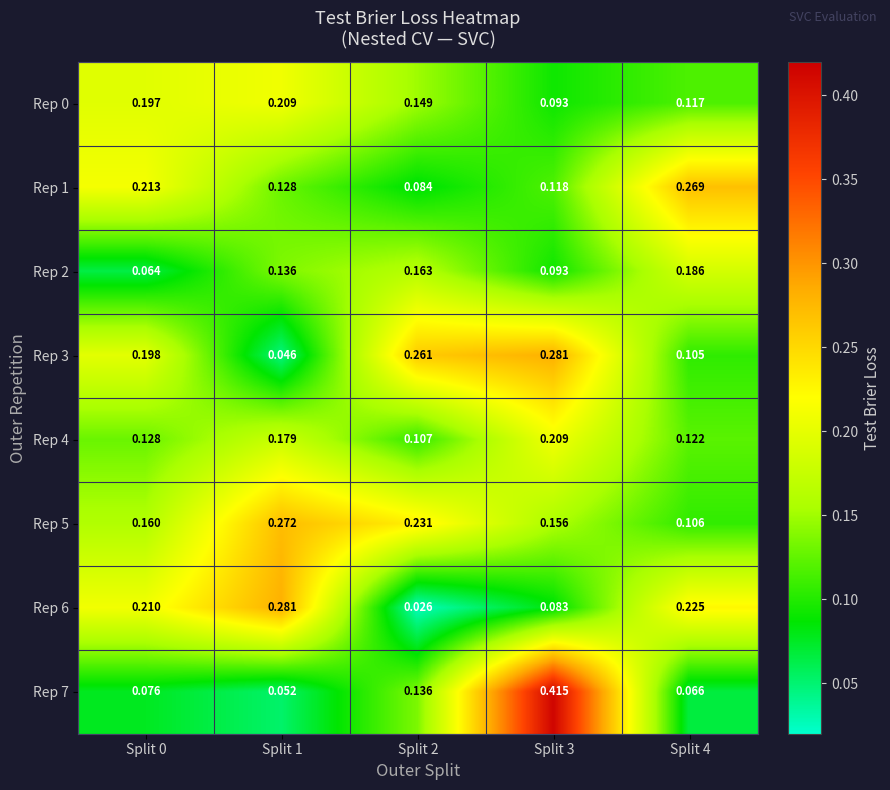

Is the value of Rep 6 at Split 4 greater than the value of Rep 1 at Split 4?

No